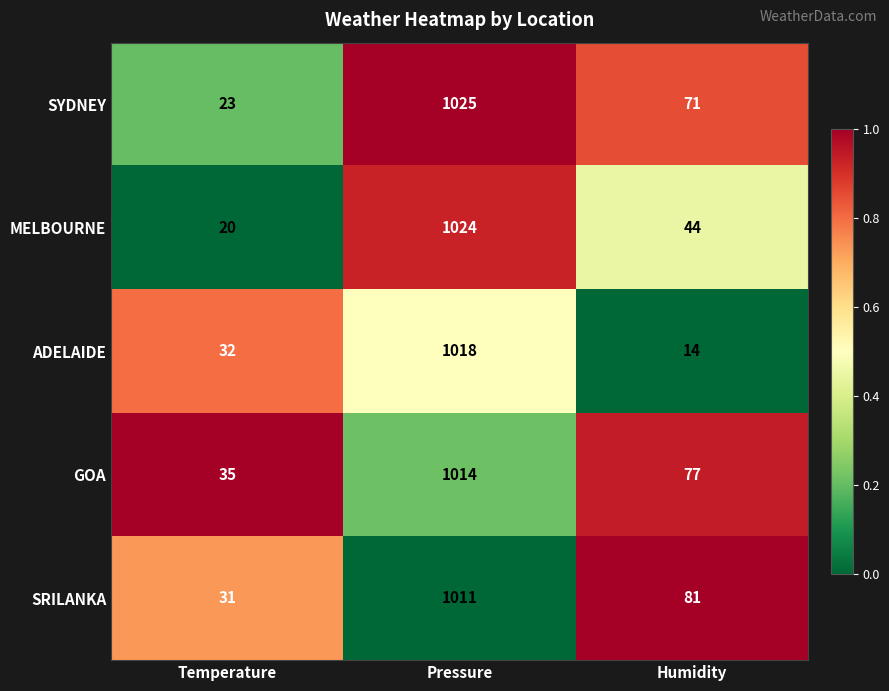

At which category is the sum across all series the highest?

Pressure